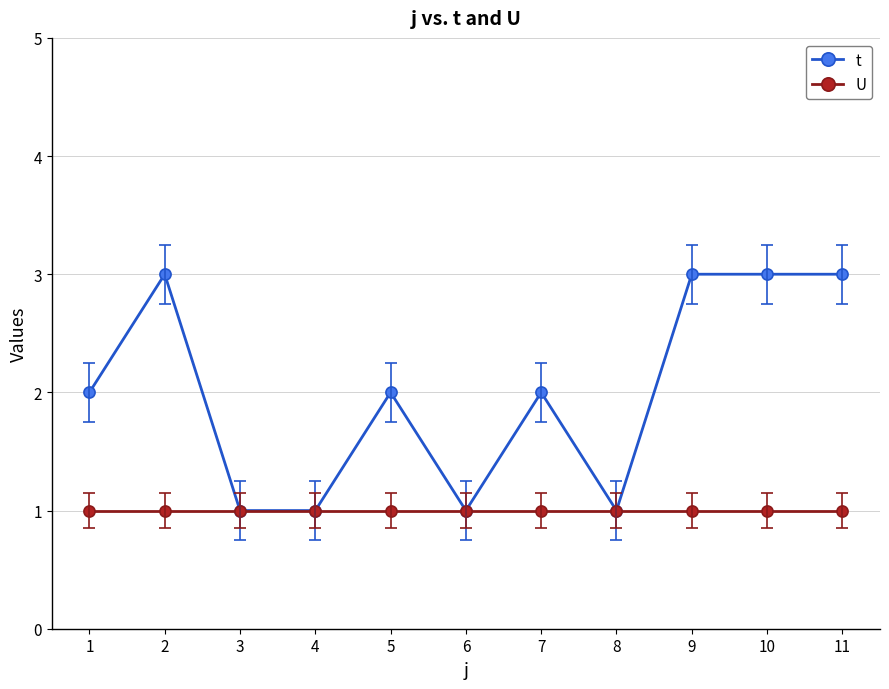

What is the sum of all t values?

22